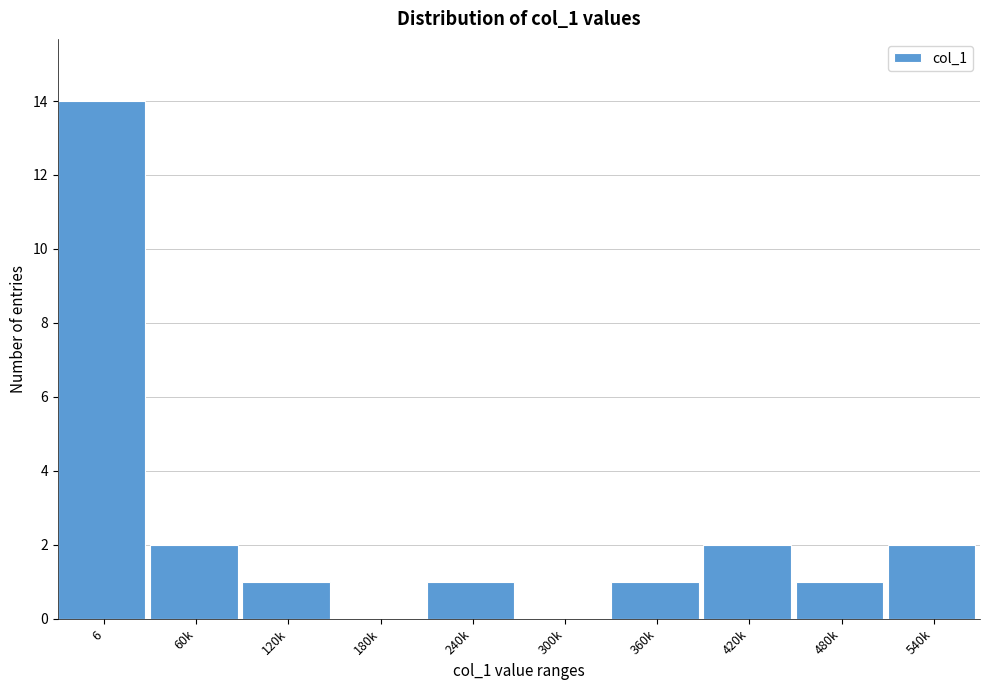

Reading left to right, transcribe all the data shown in this chart.

6=14	60k=2	120k=1	180k=0	240k=1	300k=0	360k=1	420k=2	480k=1	540k=2